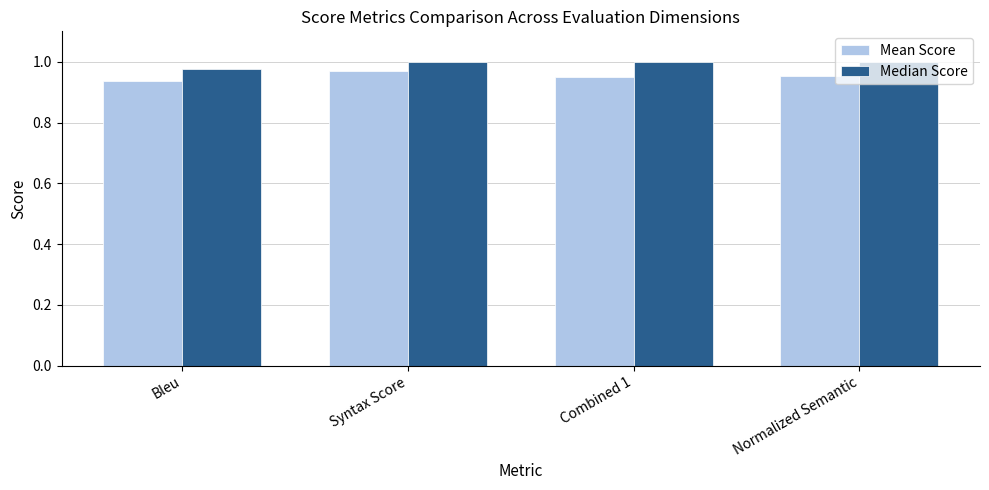

True or false: Mean Score has a value of 1.3 at Bleu.

False